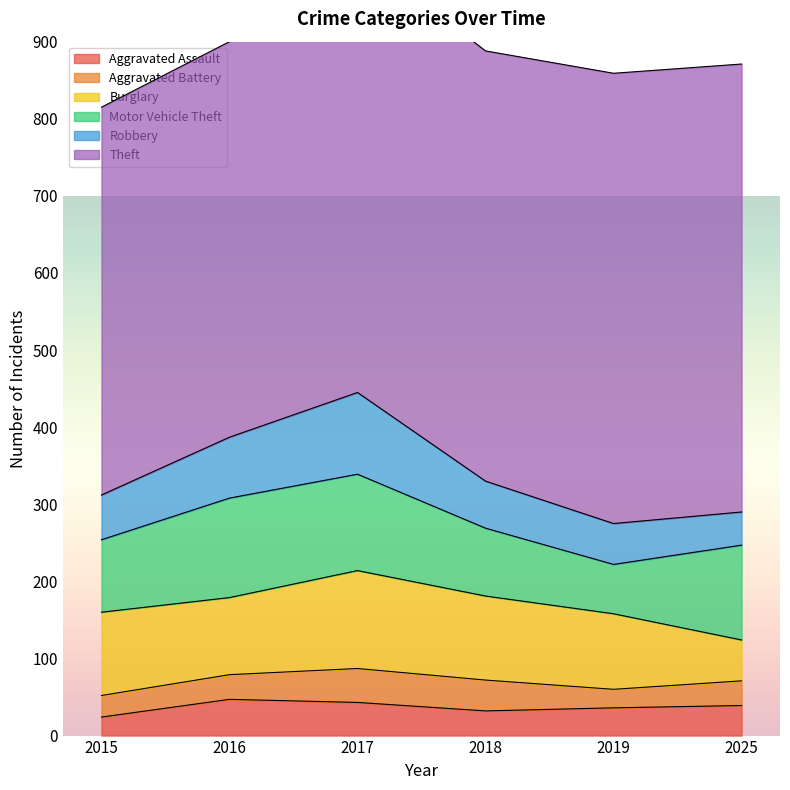

What is the greatest value displayed?

584